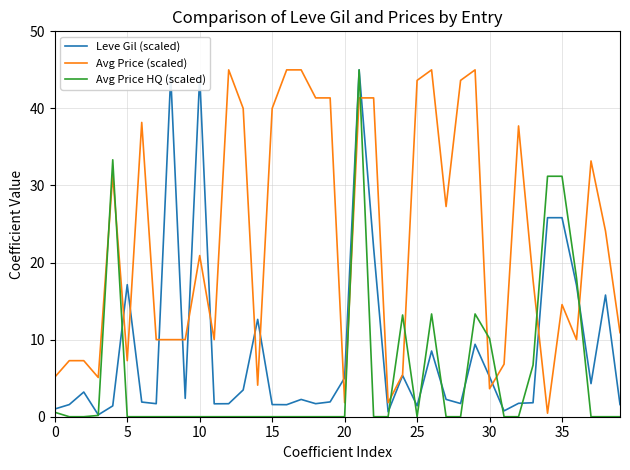

What is the maximum value for Avg Price (scaled)?

45.0